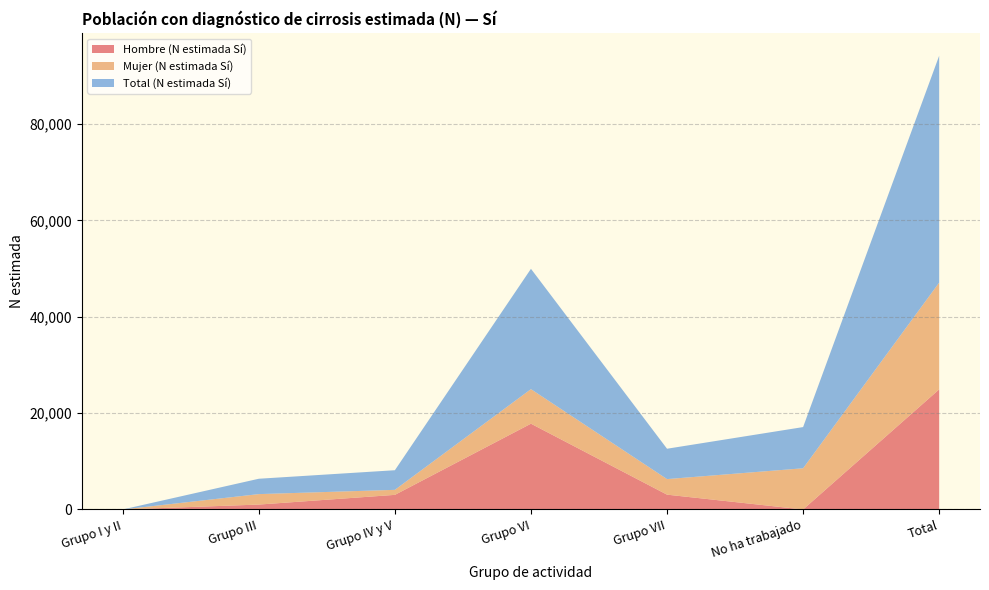

Reading right to left, what are all the values shown in this chart?

Hombre (N estimada Sí): Total=24933	No ha trabajado=0	Grupo VII=3075	Grupo VI=17810	Grupo IV y V=3031	Grupo III=1017	Grupo I y II=0
Mujer (N estimada Sí): Total=22172	No ha trabajado=8553	Grupo VII=3230	Grupo VI=7173	Grupo IV y V=1043	Grupo III=2172	Grupo I y II=0
Total (N estimada Sí): Total=47104	No ha trabajado=8553	Grupo VII=6305	Grupo VI=24984	Grupo IV y V=4074	Grupo III=3189	Grupo I y II=0